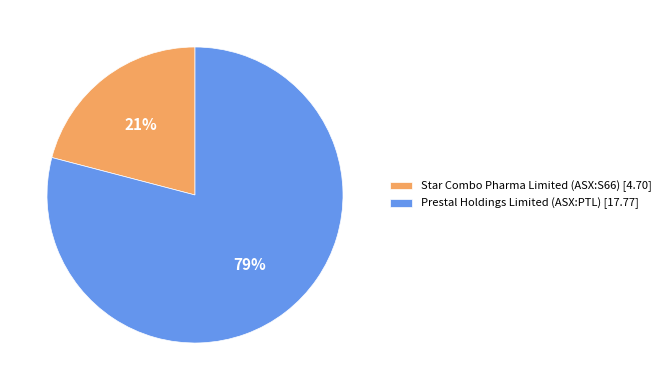

To the nearest percent, what is the combined percentage of Star Combo Pharma Limited (ASX:S66) and Prestal Holdings Limited (ASX:PTL)?

100%